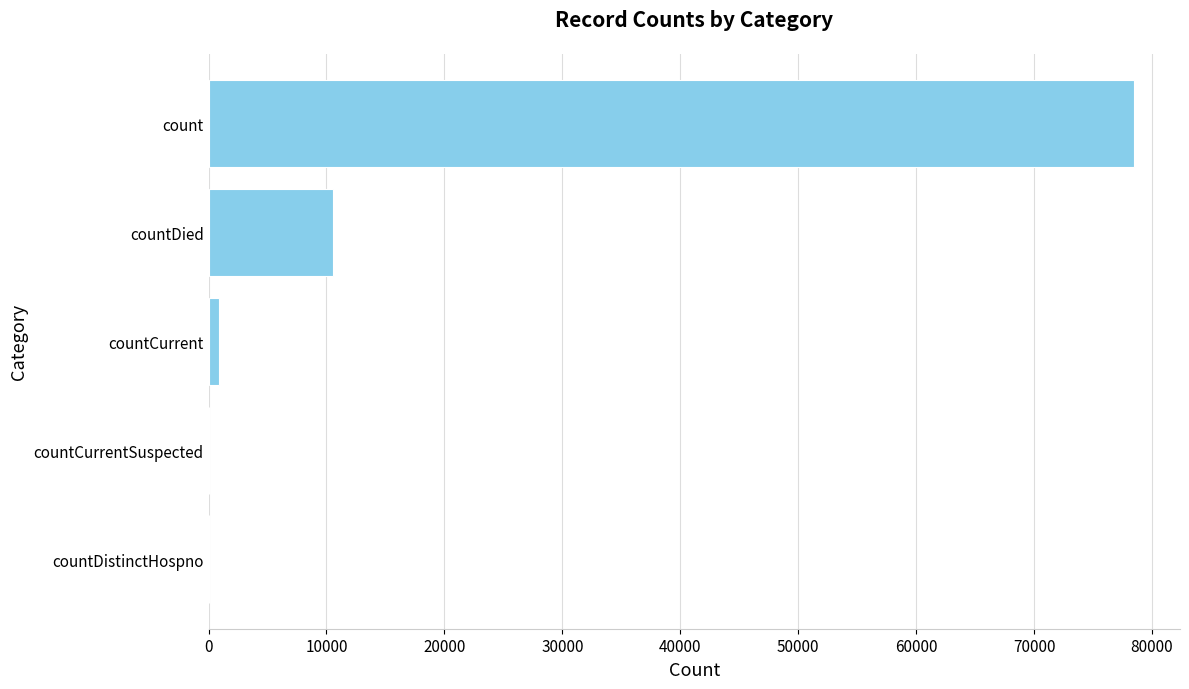

Reading top to bottom, extract all data points from this chart.

count=78450	countDied=10543	countCurrent=926	countCurrentSuspected=0	countDistinctHospno=0